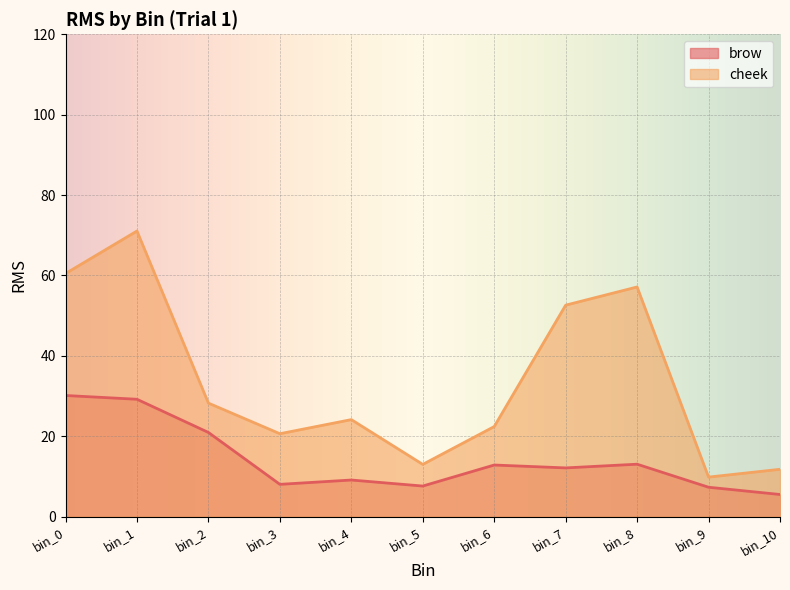

Where is the first local maximum for brow?

bin_4